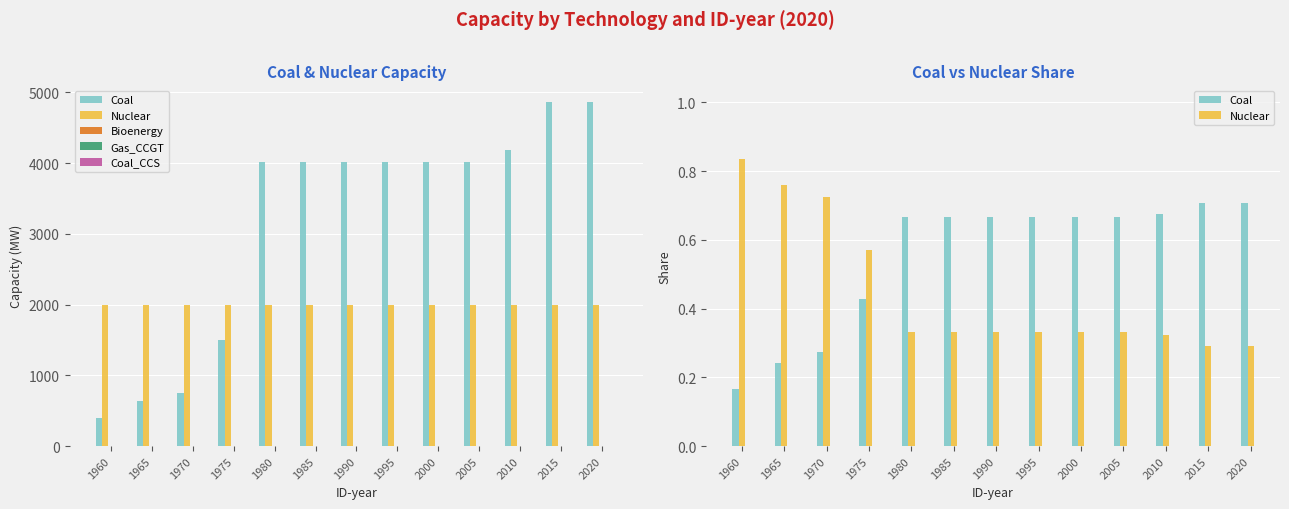

Are the bars horizontal?

No